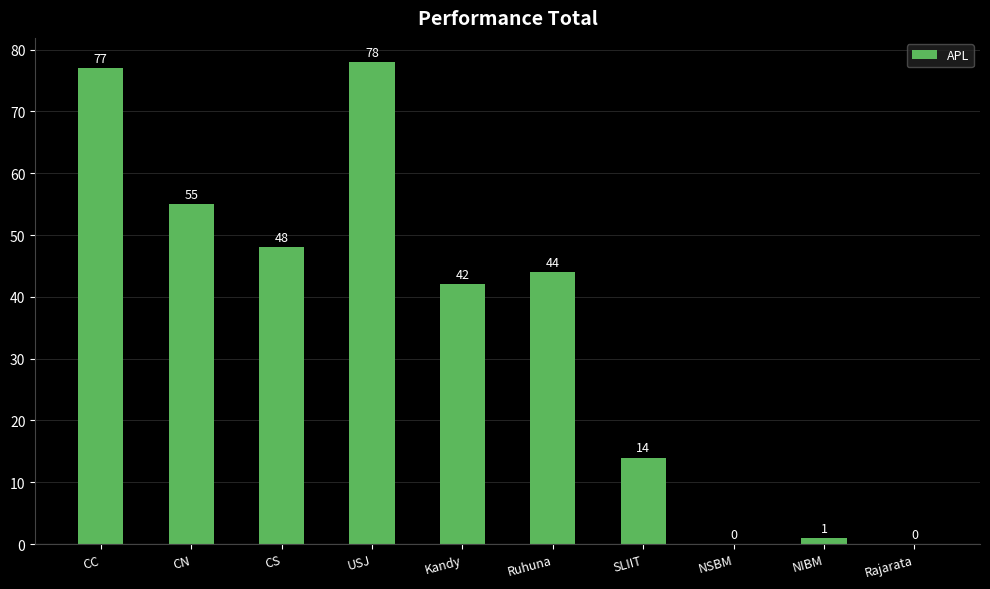

Does the chart contain stacked bars?

No